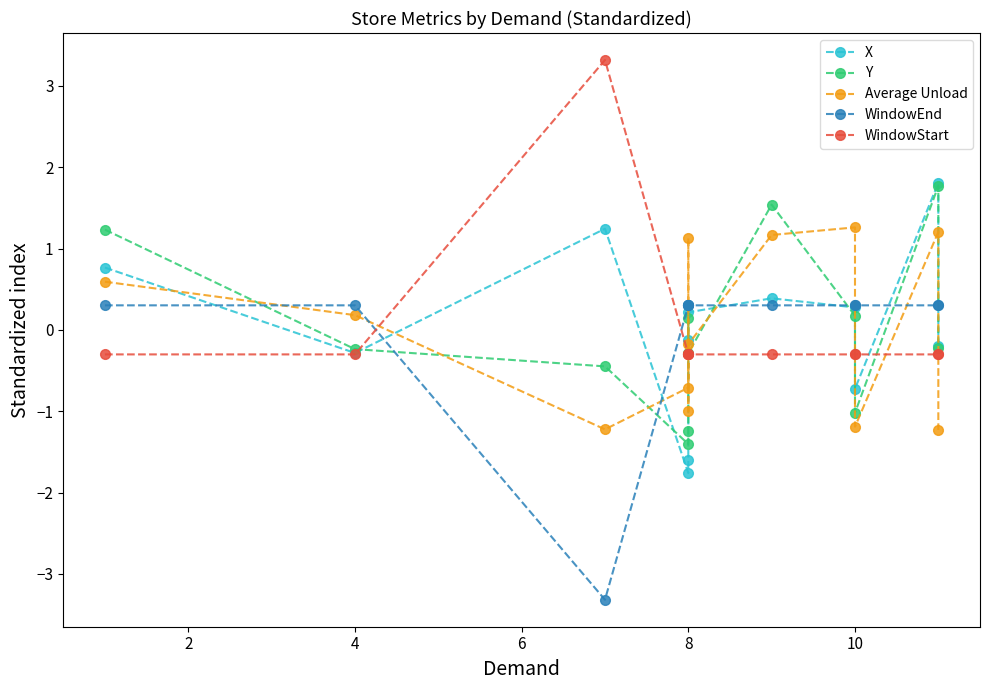

What is the difference between the highest and lowest values at 8?

2.1